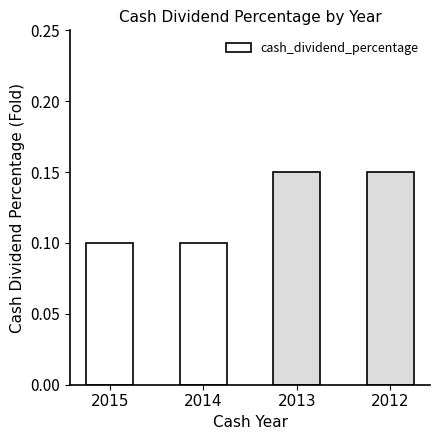

Which has a higher value, 2015 or 2012?

2012